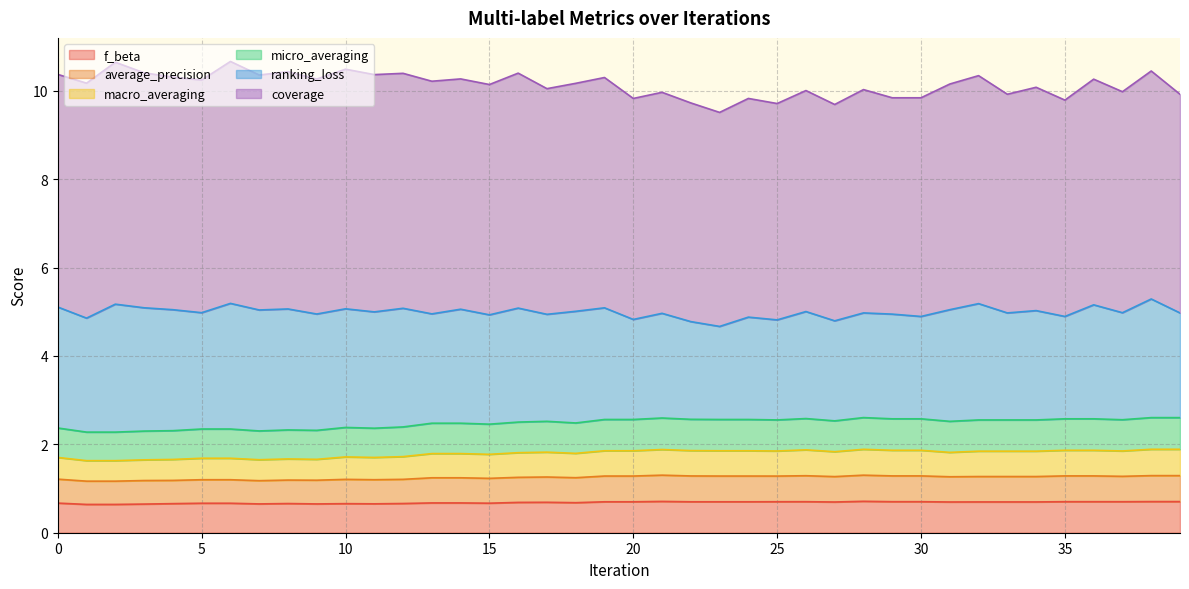

Is it true that f_beta equals 0.7 at 5?

True